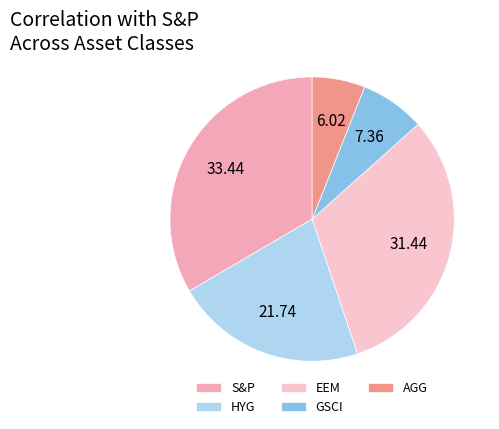

The AGG slice represents 21% of the pie. True or false?

False